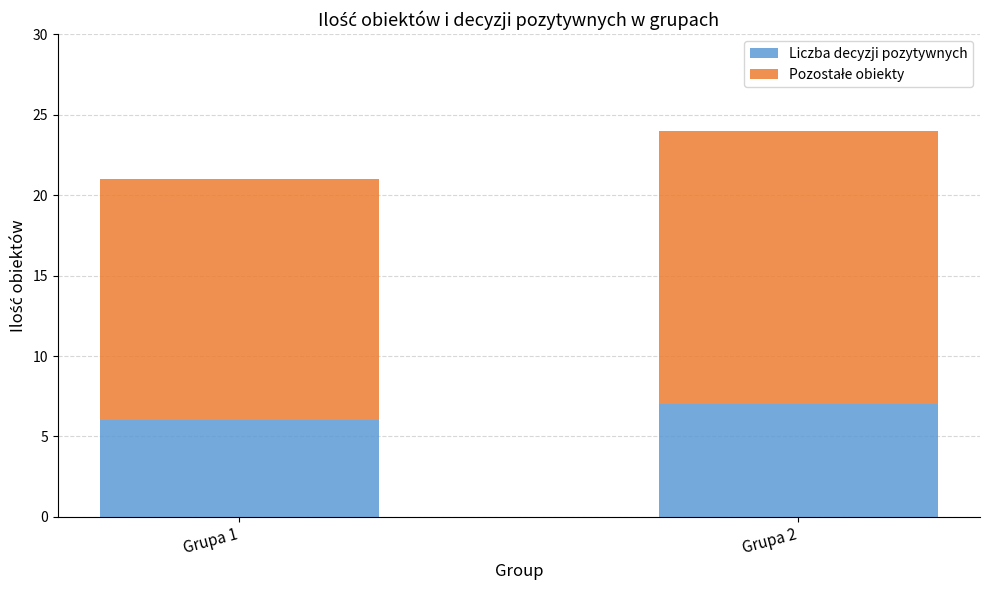

Rank the categories by Liczba decyzji pozytywnych value from highest to lowest.

Grupa 2, Grupa 1